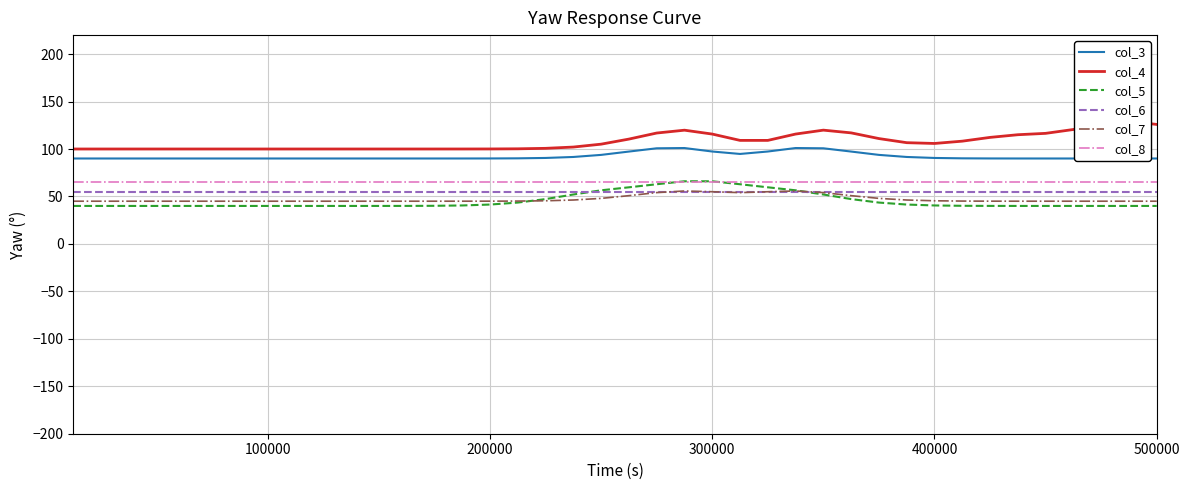

The value of col_3 at 200000 is 90.0. True or false?

True